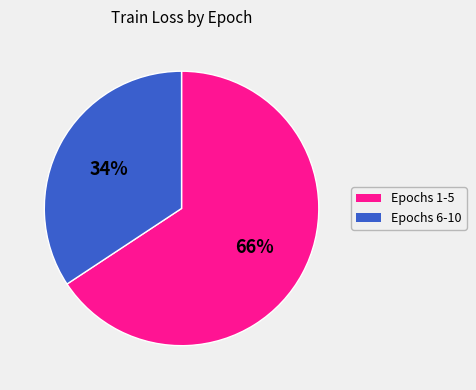

Is there a majority slice in this chart?

Yes